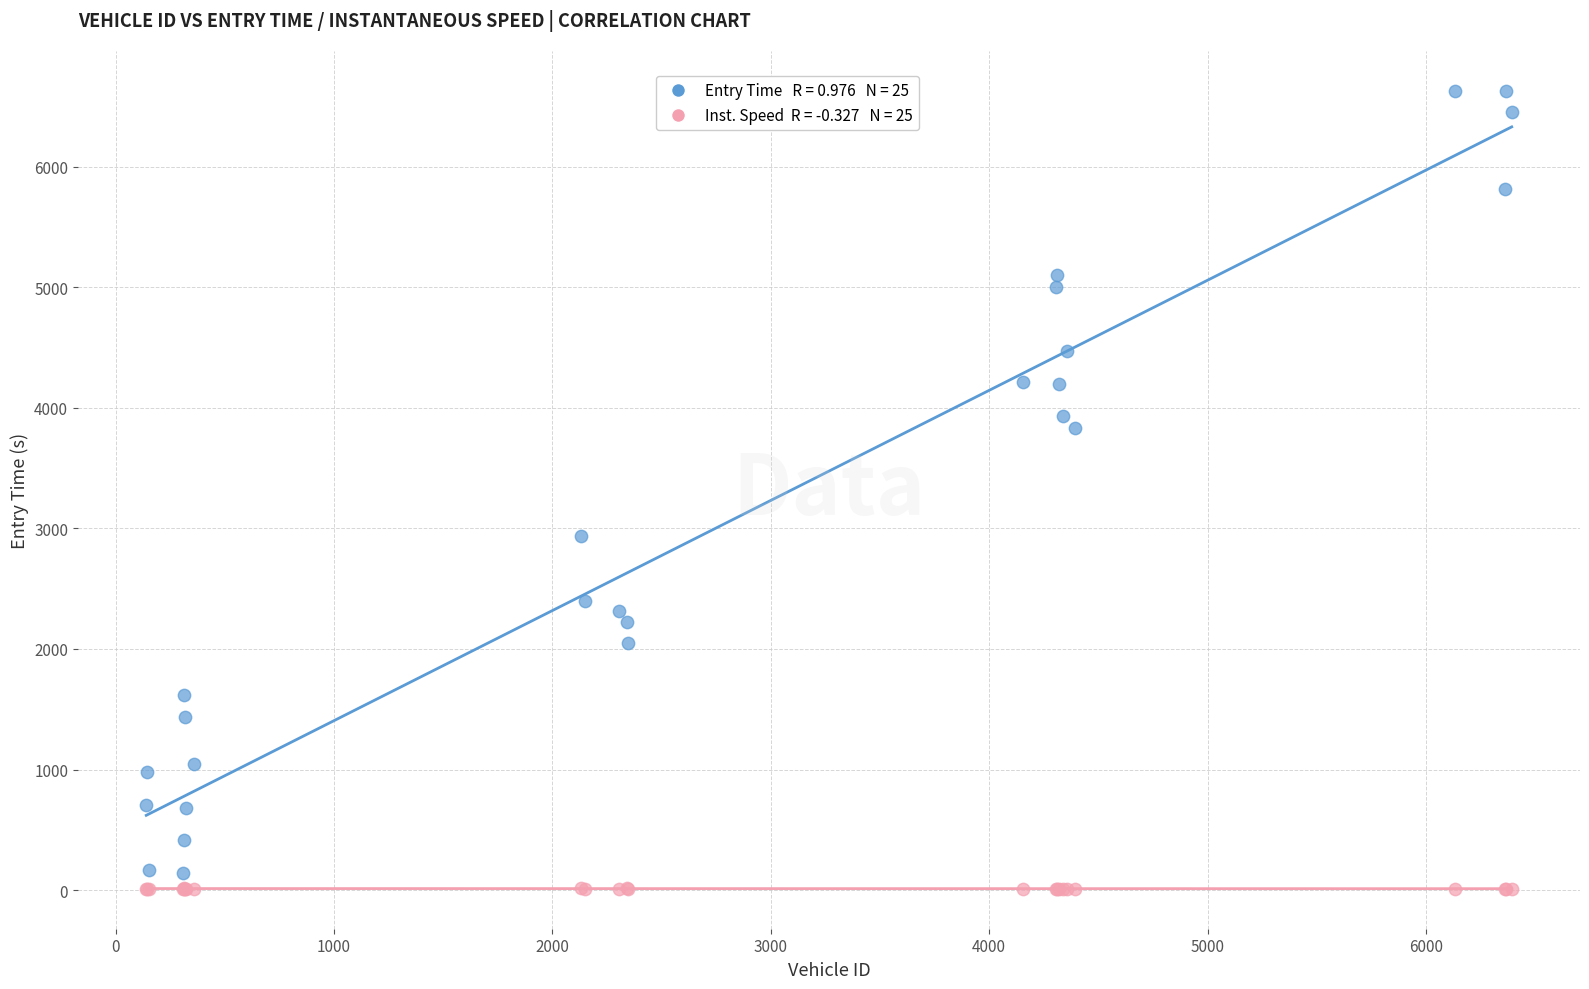

Across all series, what Y value is closest to 3319?

2938.1